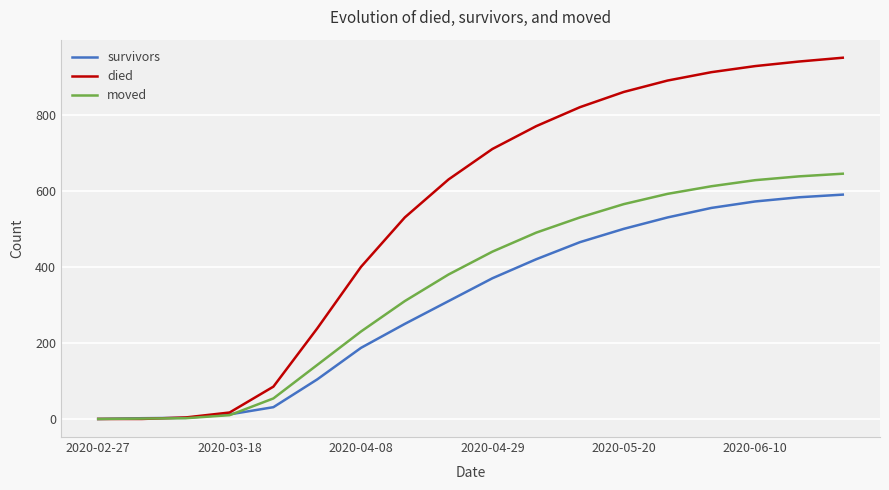

Which series has the widest spread of values?

died